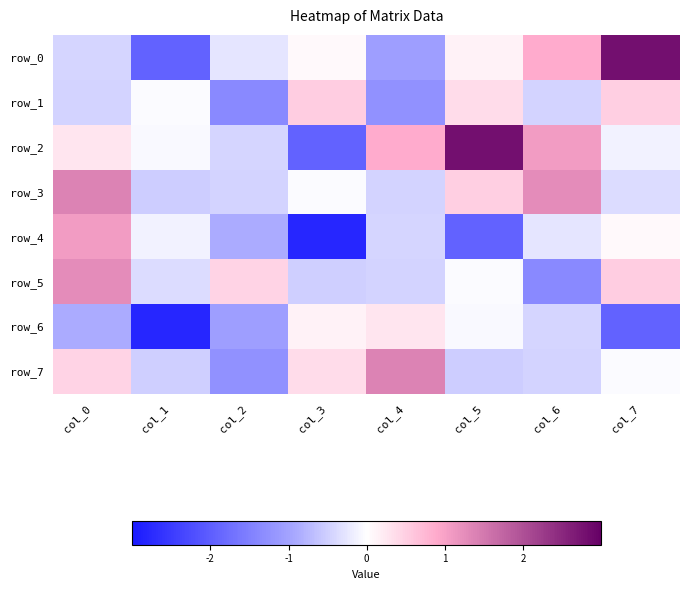

Reading left to right, transcribe all the data shown in this chart.

row_0: -0.4	-1.9	-0.3	0.1	-1.1	0.1	0.9	2.8
row_1: -0.5	-0.0	-1.4	0.5	-1.2	0.4	-0.4	0.5
row_2: 0.3	-0.1	-0.4	-1.9	0.9	2.8	1.1	-0.1
row_3: 1.4	-0.5	-0.5	-0.0	-0.4	0.5	1.2	-0.4
row_4: 1.1	-0.1	-0.9	-2.8	-0.4	-1.9	-0.3	0.1
row_5: 1.2	-0.4	0.4	-0.5	-0.5	-0.0	-1.4	0.5
row_6: -0.9	-2.8	-1.1	0.1	0.3	-0.1	-0.4	-1.9
row_7: 0.4	-0.5	-1.2	0.4	1.4	-0.5	-0.5	-0.0